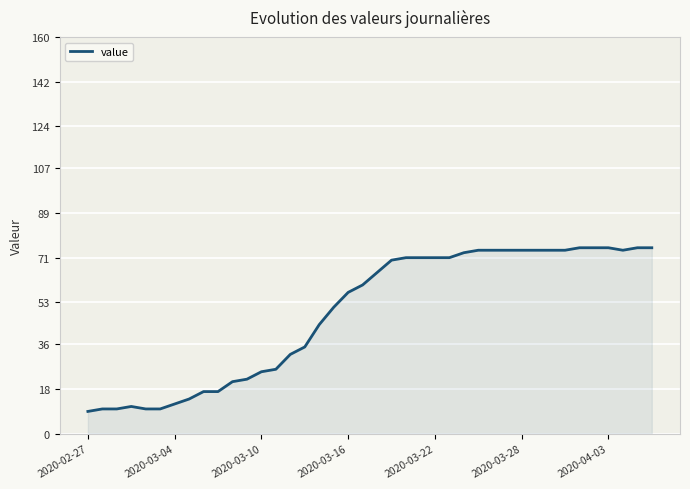

What is the difference between the maximum and minimum values?

66